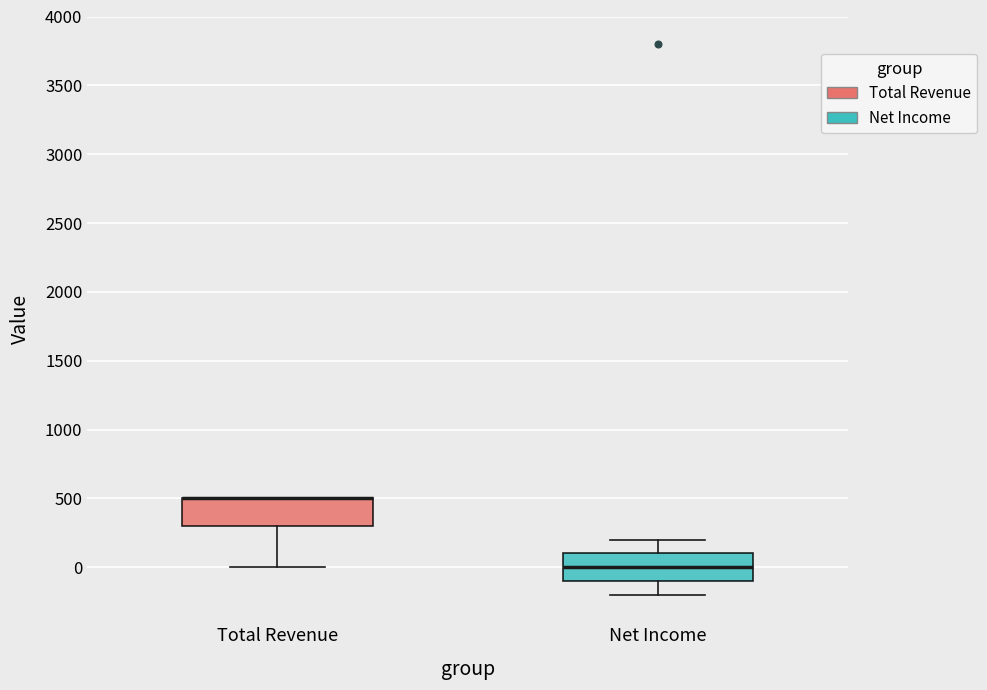

Where does the lower whisker of the box for Total Revenue end on the y-axis? The values are not printed on the chart, so give them approximately, as read against the axis.

0